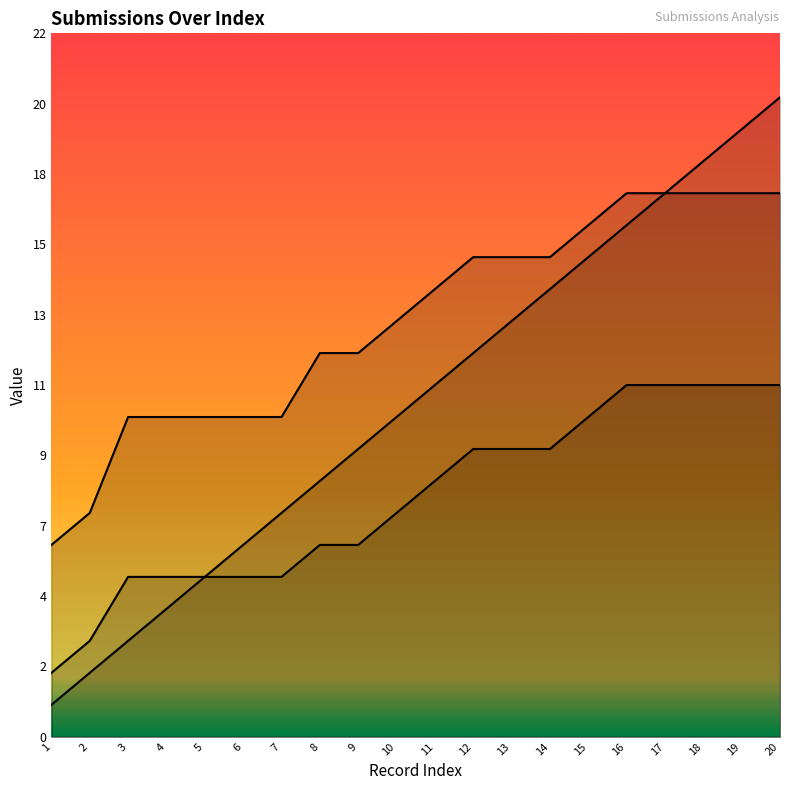

What is the approximate value of _index at 4?

4